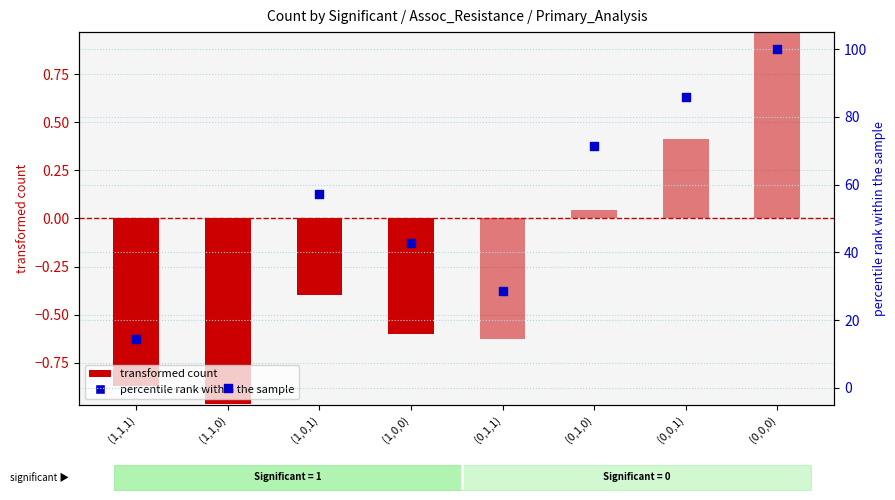

Which series reaches the minimum Y coordinate?

transformed count